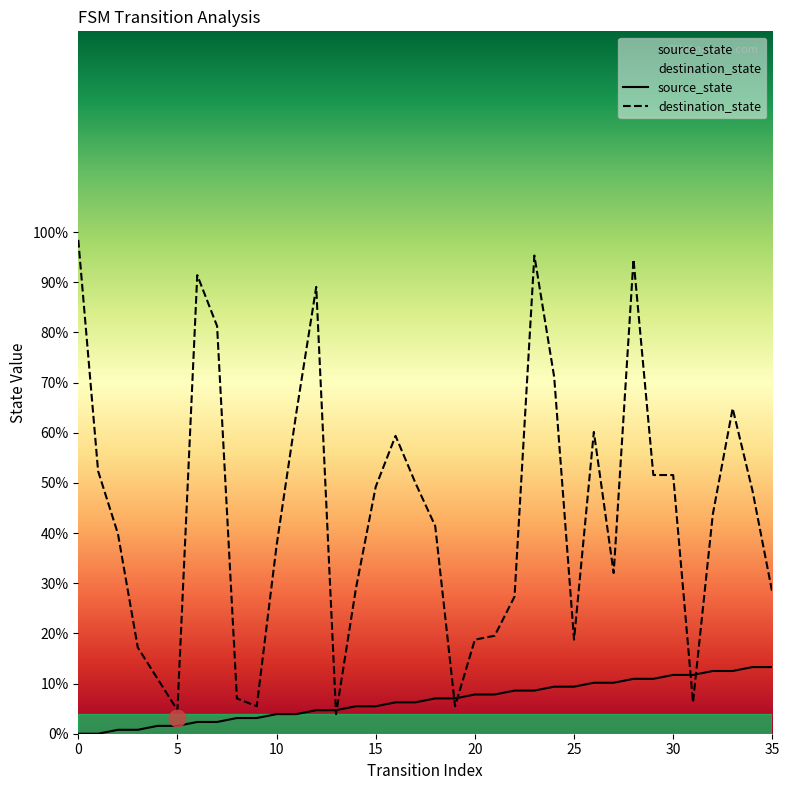

Reading right to left, extract all data points from this chart.

source_state: 13.3	13.3	12.5	12.5	11.7	11.7	10.9	10.9	10.2	10.2	9.4	9.4	8.6	8.6	7.8	7.8	7.0	7.0	6.2	6.2	5.5	5.5	4.7	4.7	3.9	3.9	3.1	3.1	2.3	2.3	1.6	1.6	0.8	0.8	0.0	0.0
destination_state: 28.1	48.4	64.8	43.8	6.2	51.6	51.6	94.5	32.0	60.2	18.8	71.1	95.3	27.3	19.5	18.8	5.5	41.4	50.0	59.4	49.2	28.9	3.9	89.1	64.1	37.5	5.5	7.0	81.2	91.4	4.7	10.9	17.2	39.8	52.3	98.4